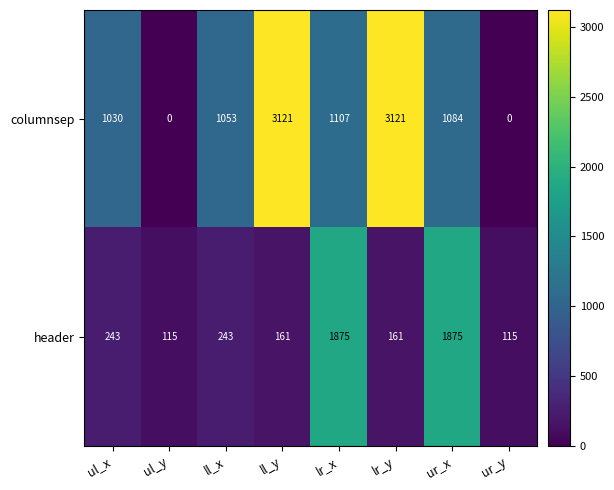

Reading right to left, transcribe all the data shown in this chart.

columnsep: 0	1084	3121	1107	3121	1053	0	1030
header: 115	1875	161	1875	161	243	115	243